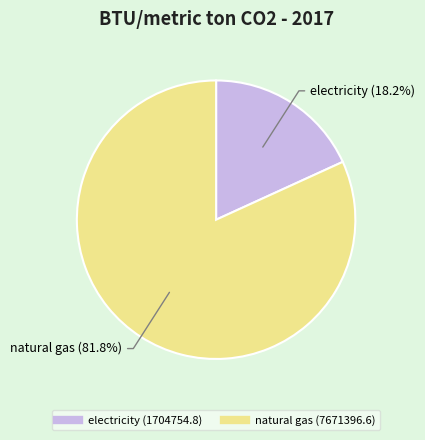

The electricity slice represents 18% of the pie. True or false?

True